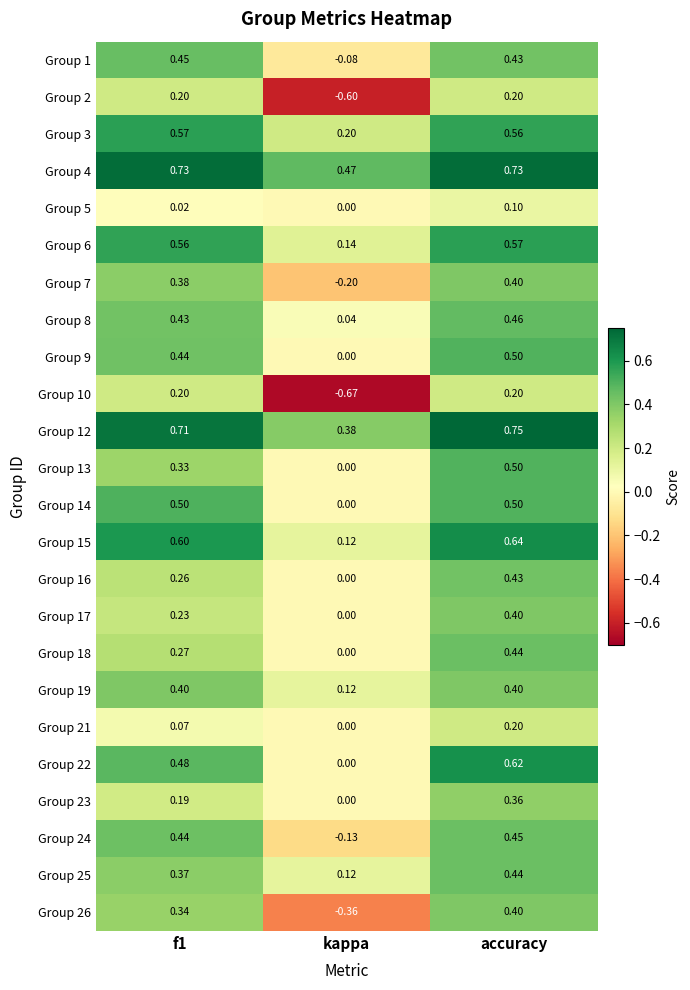

Where is Group 1 nearest to the value 0?

kappa